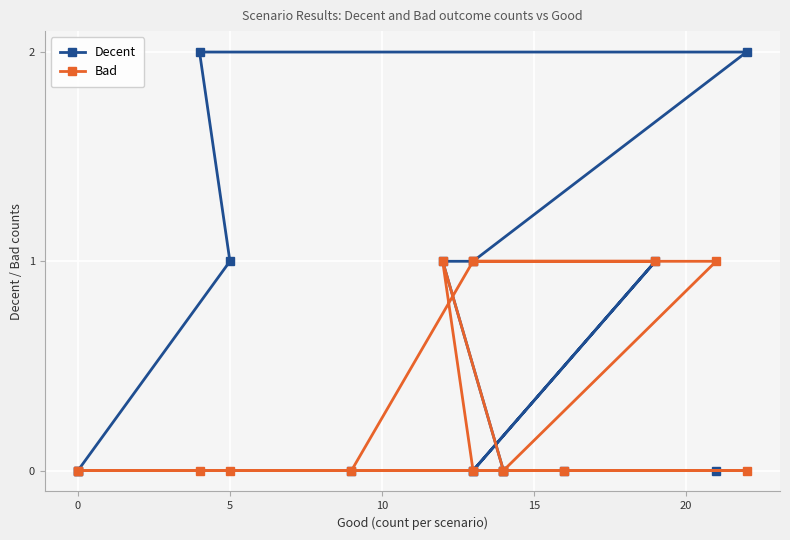

At 5, list the series in order from largest to smallest.

Decent, Bad